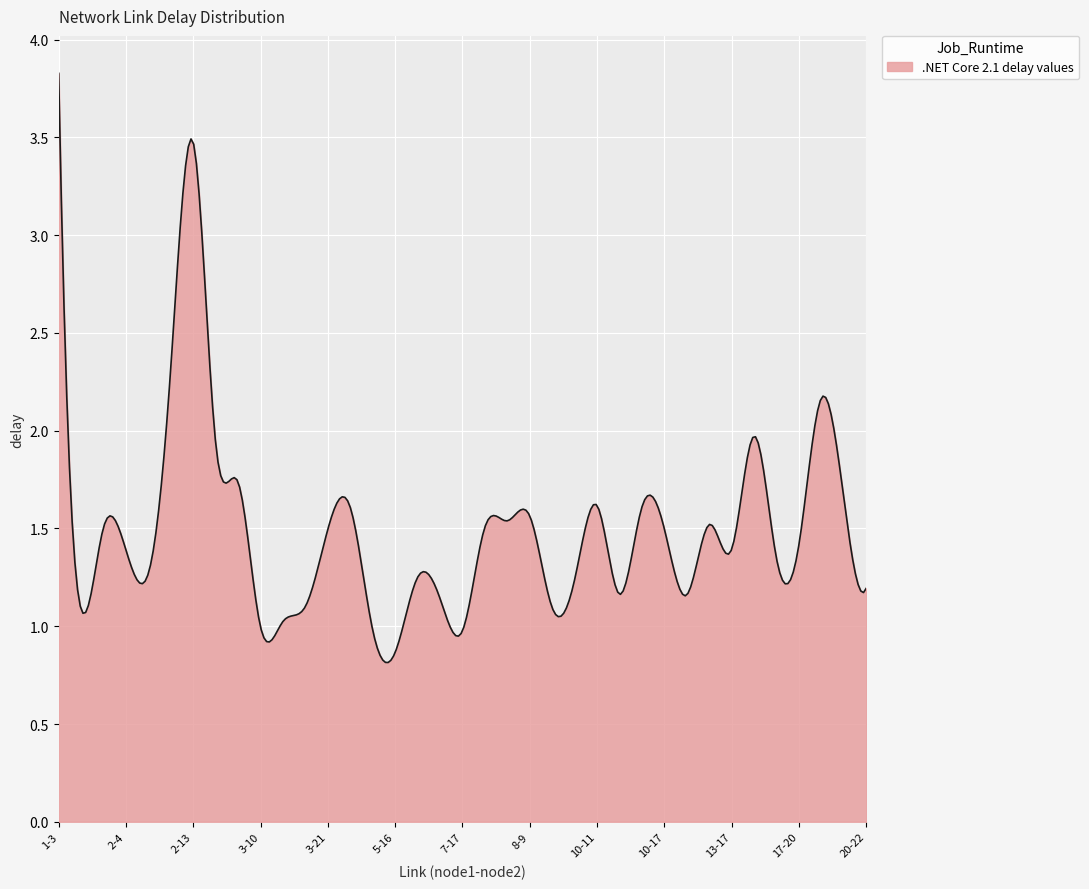

What is the difference between the maximum and minimum values?

3.0